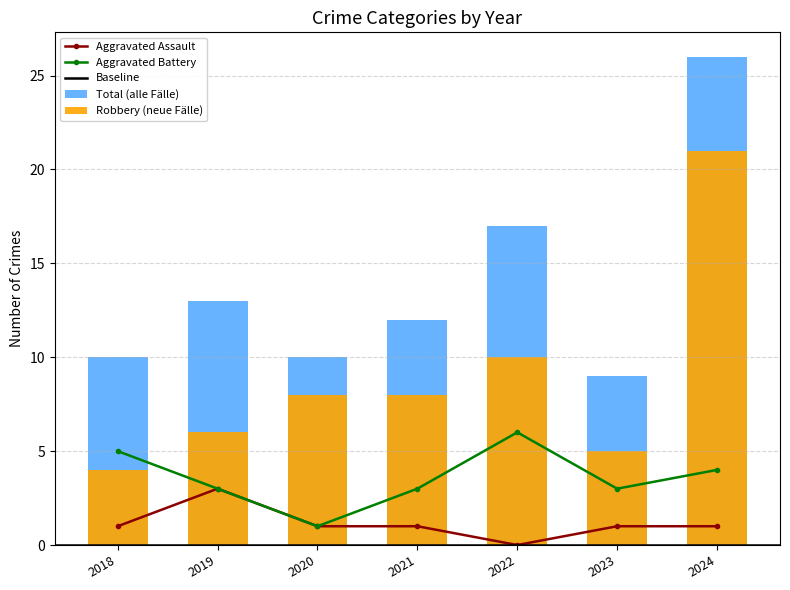

Is it true that Total equals 5 at 2020?

False